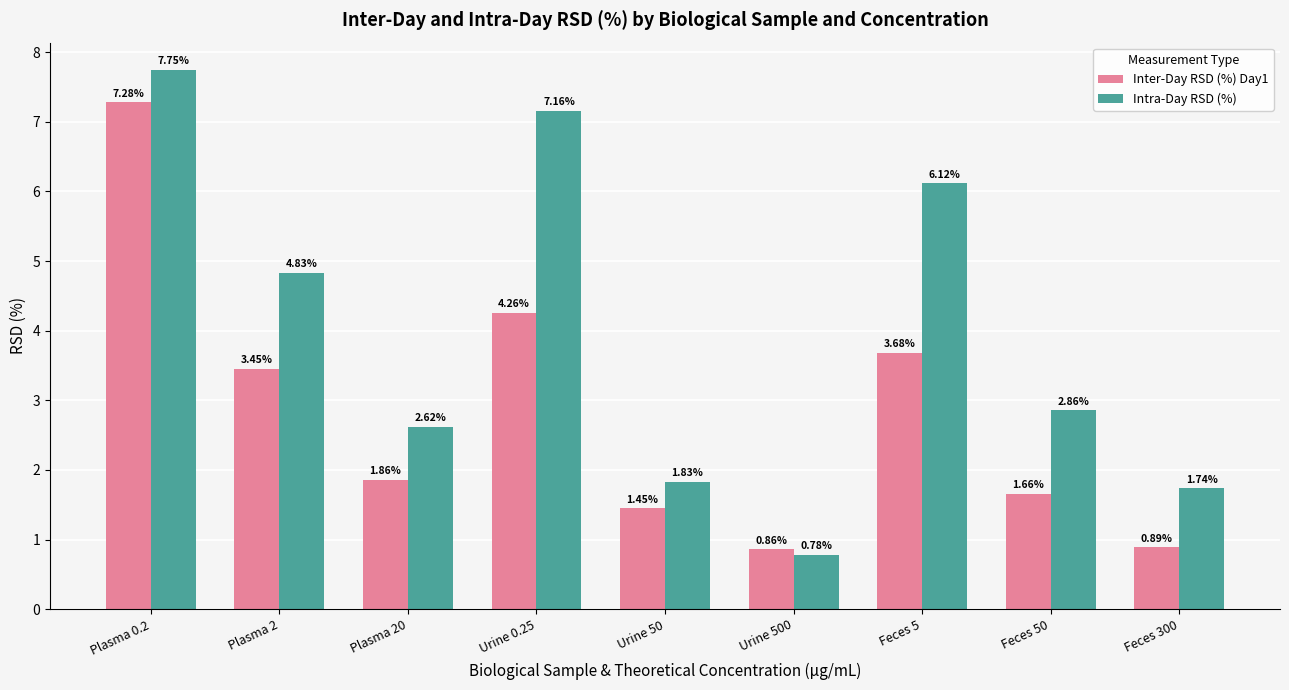

What position from the right is Feces 5?

3